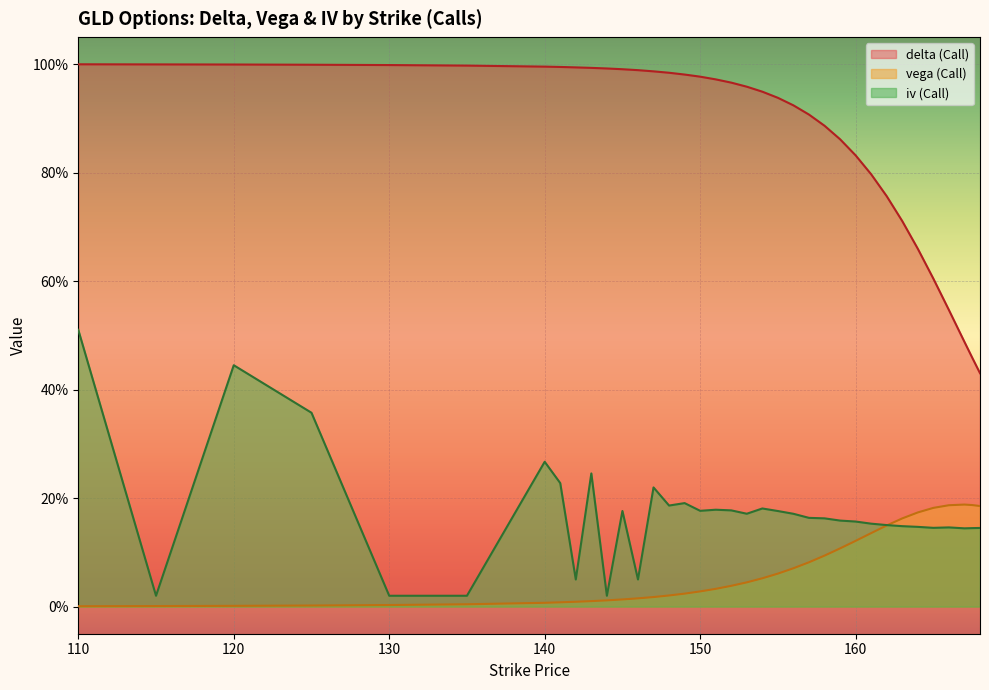

Between 161 and 167, which series saw the biggest shift?

delta (Call)